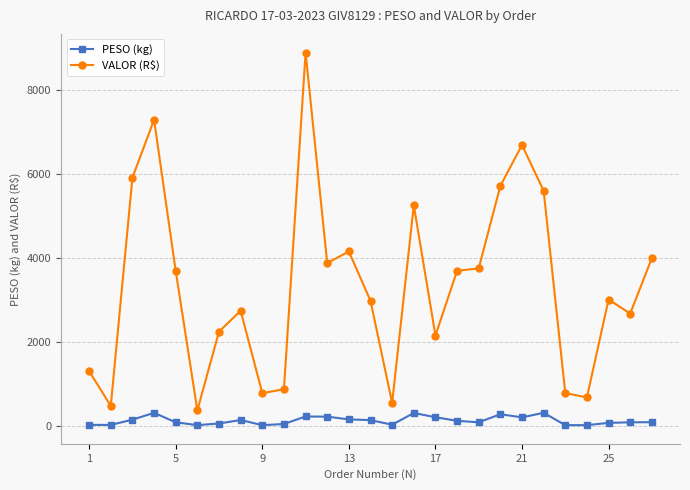

List the series in order of their overall mean, lowest first.

PESO (kg), VALOR (R$)